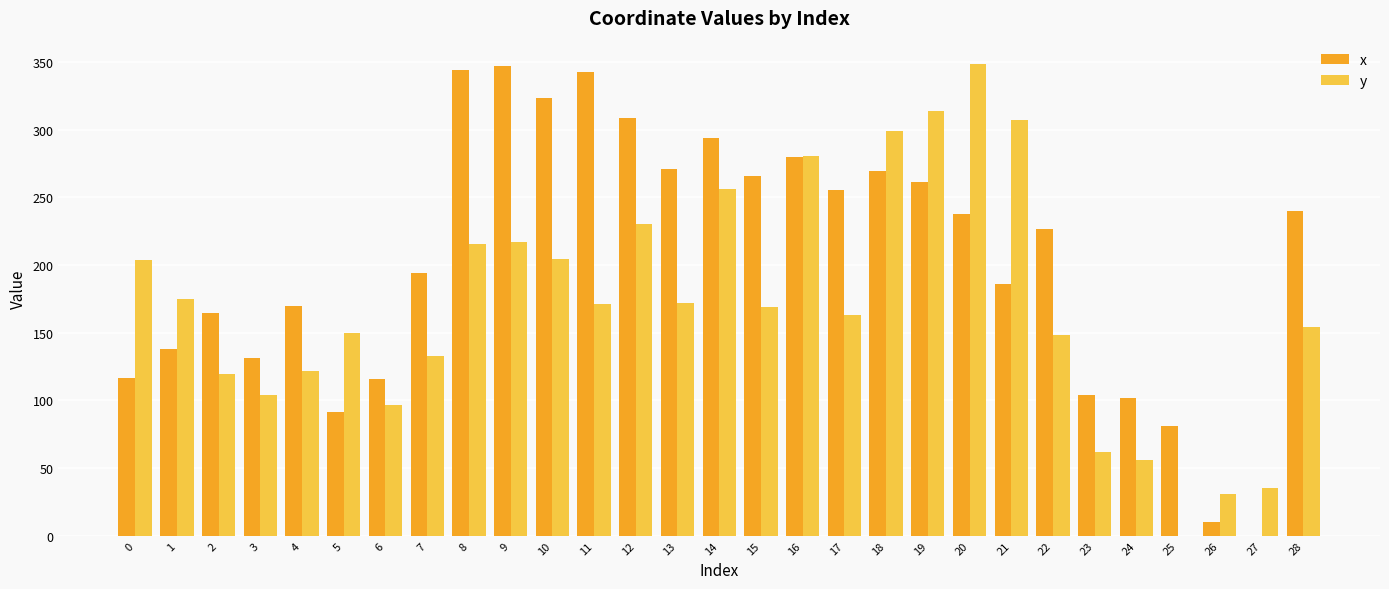

What is the total value across all series at 16?

560.3